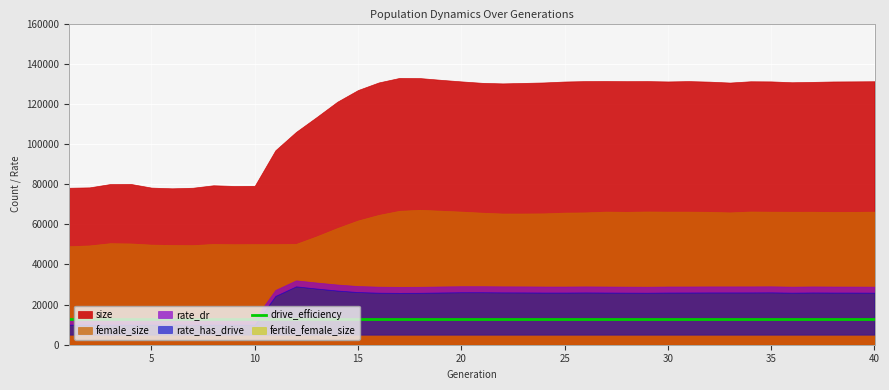

True or false: fertile_female_size and female_size intersect in this chart.

False